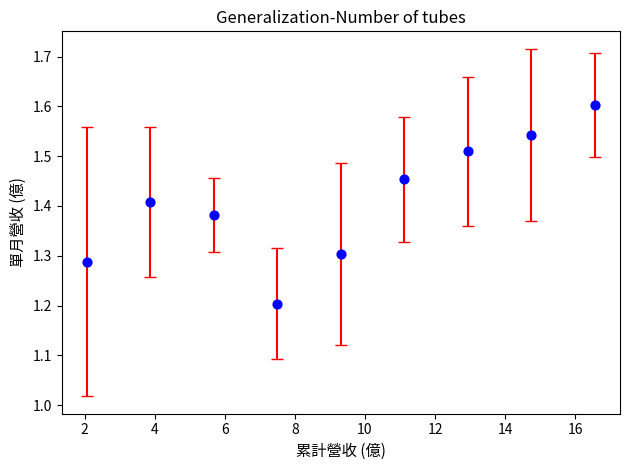

What Y value in the scatter plot is closest to 1?

1.2